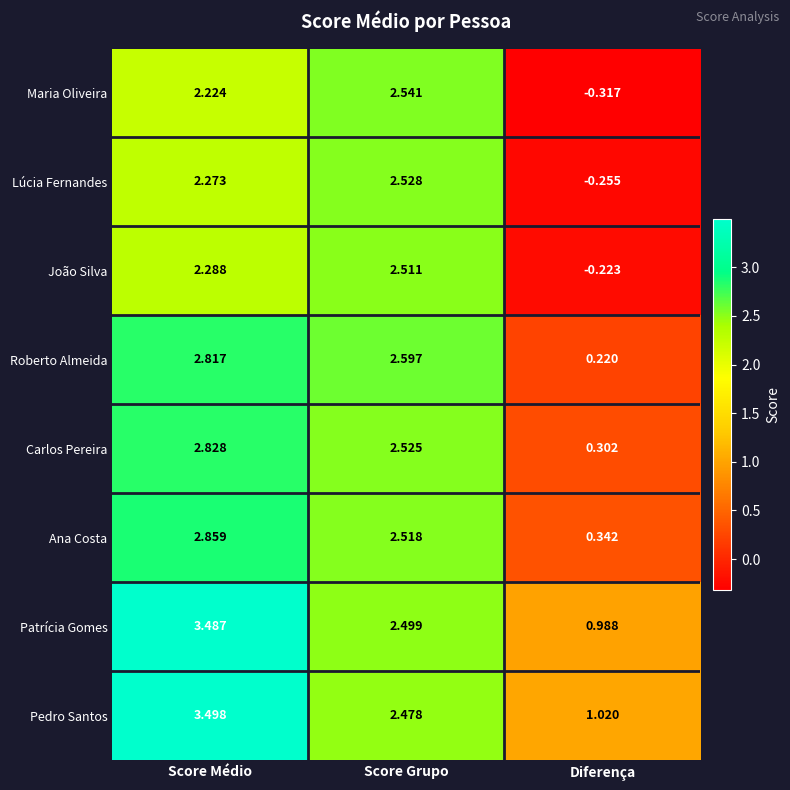

At Diferença, list the series in order from smallest to largest.

Maria Oliveira, Lúcia Fernandes, João Silva, Roberto Almeida, Carlos Pereira, Ana Costa, Patrícia Gomes, Pedro Santos